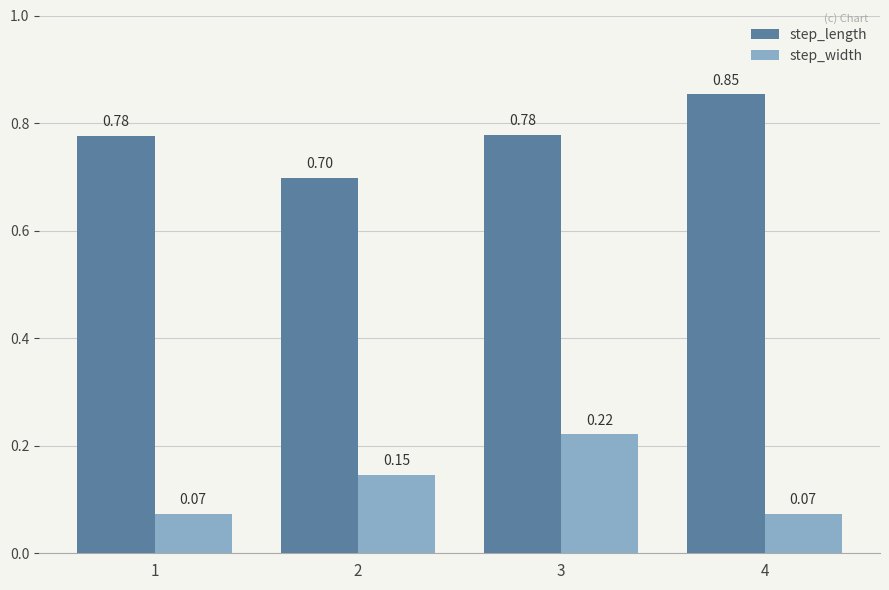

How many groups of bars are there?

4